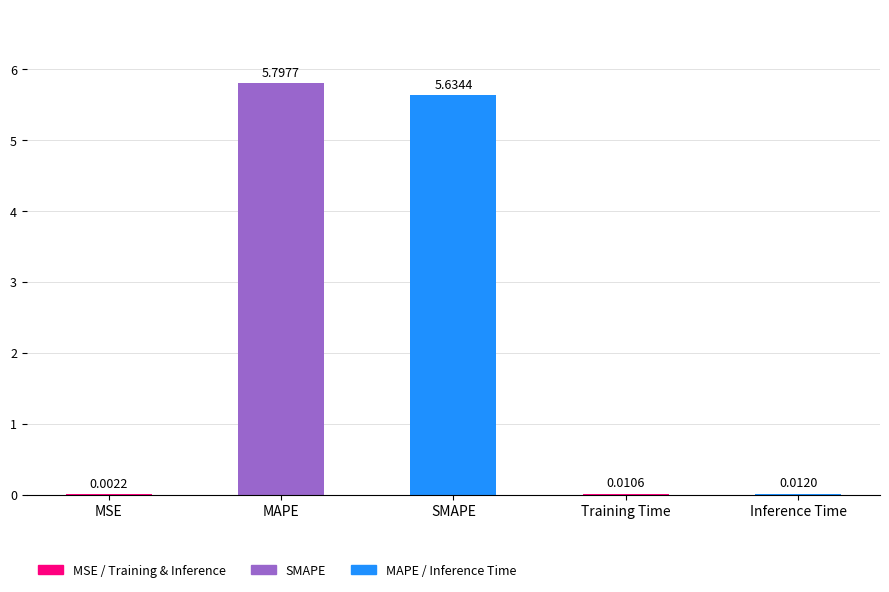

Between MAPE and Training Time, which is larger?

MAPE